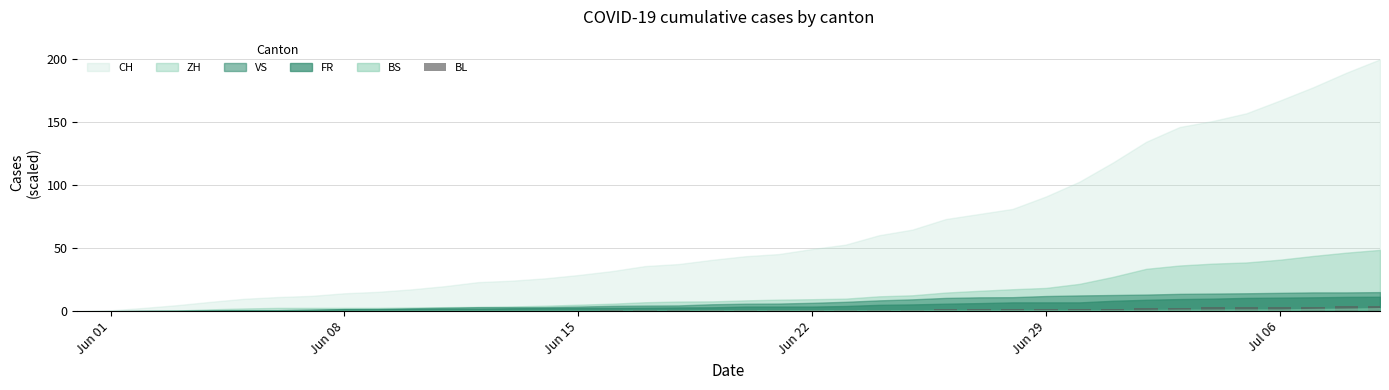

What is the maximum value shown in the chart?

4.4